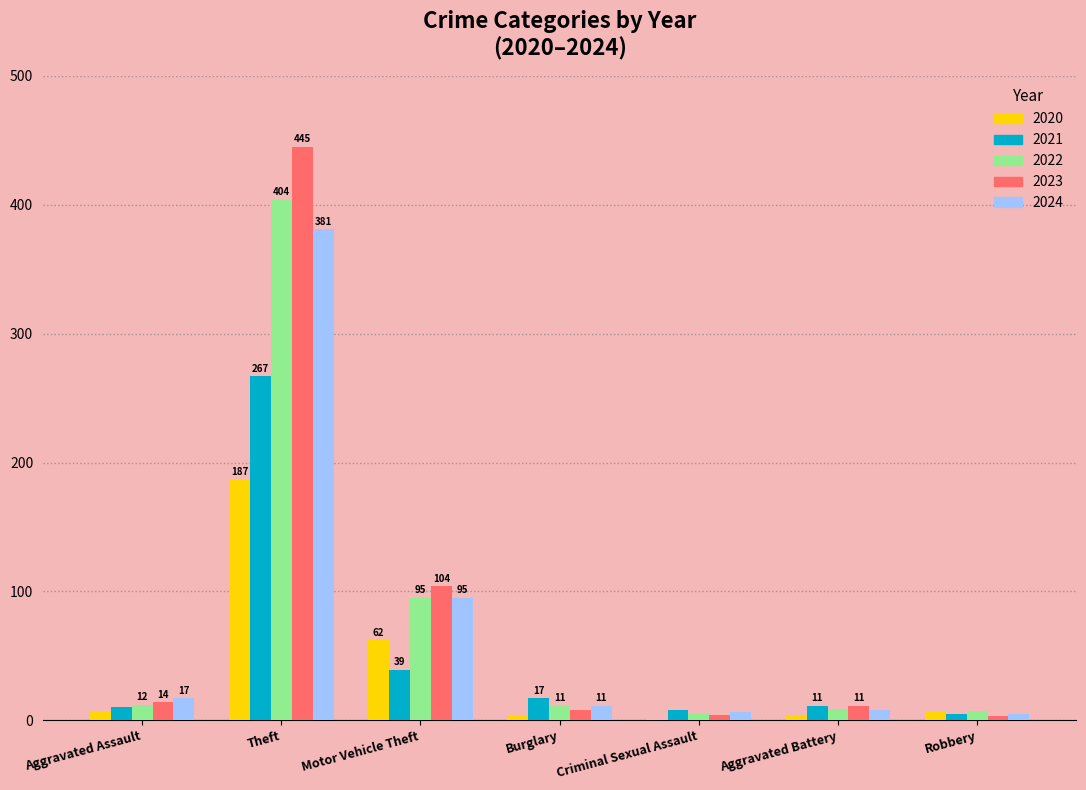

Which series has the largest total across all categories?

2023